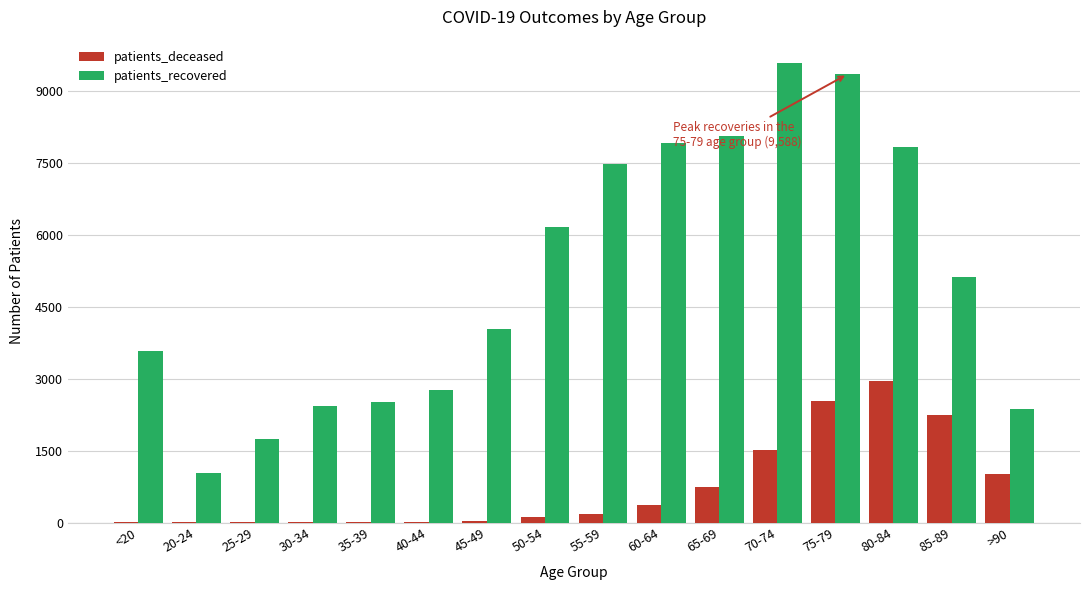

Is it true that patients_recovered equals 2423 at <20?

False